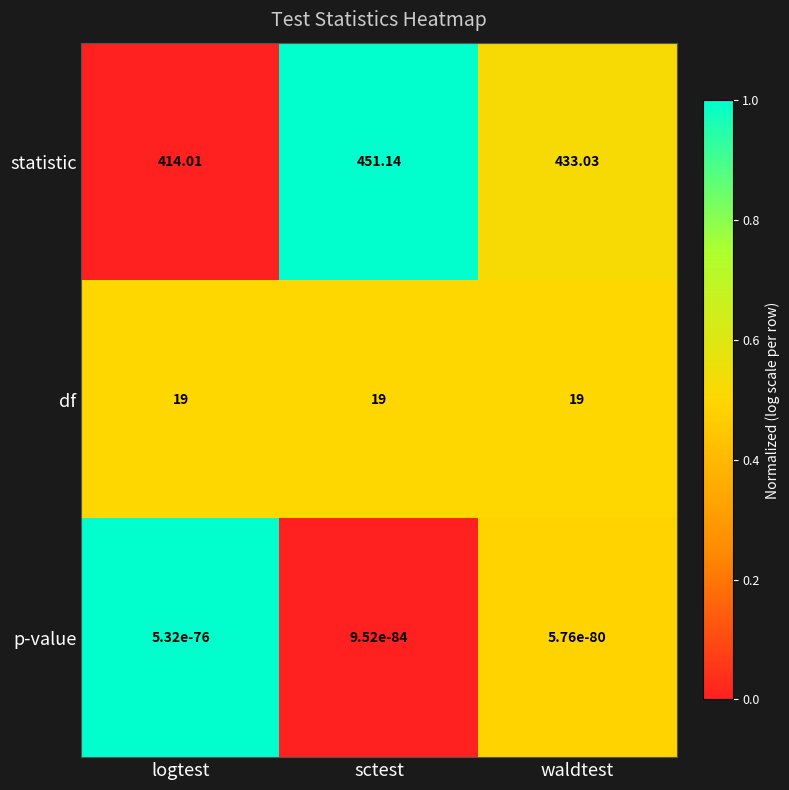

Rank the series at waldtest from highest to lowest value.

statistic, df, p-value